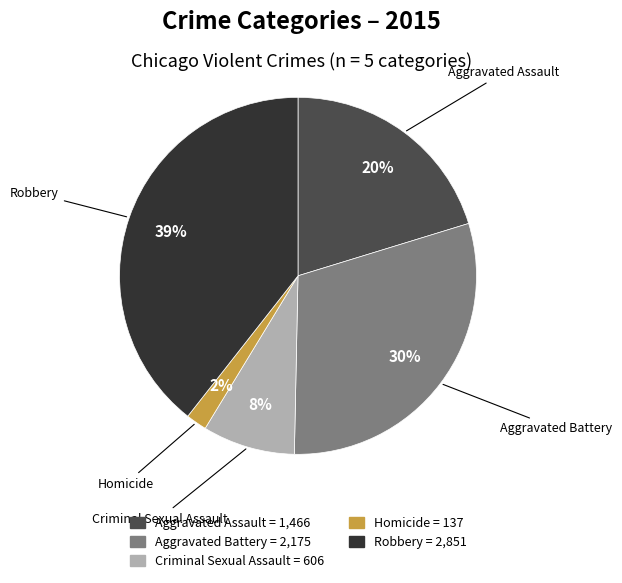

Do Homicide and Criminal Sexual Assault together represent more than half of the pie?

No